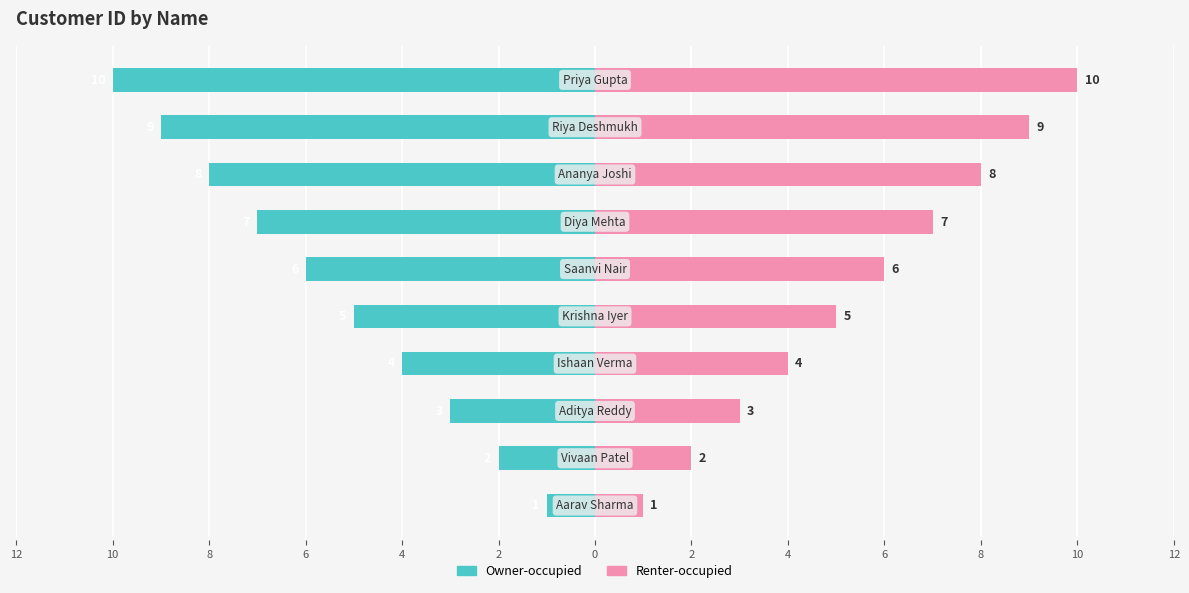

Rank the series by their maximum value, from lowest to highest.

customer_id (left), customer_id (right)